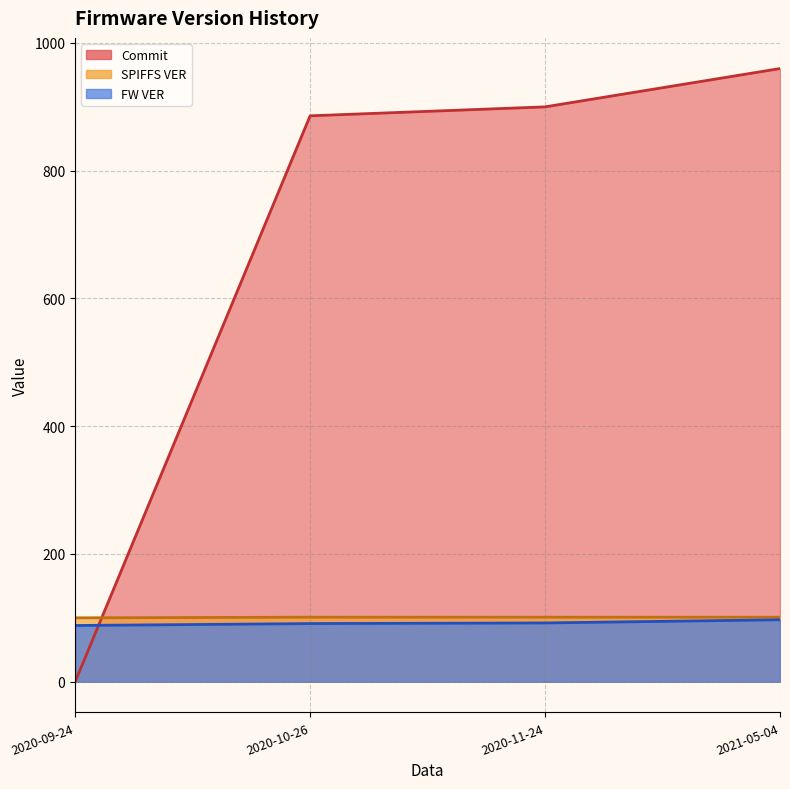

Is it true that Commit equals 960 at 2021-05-04?

True